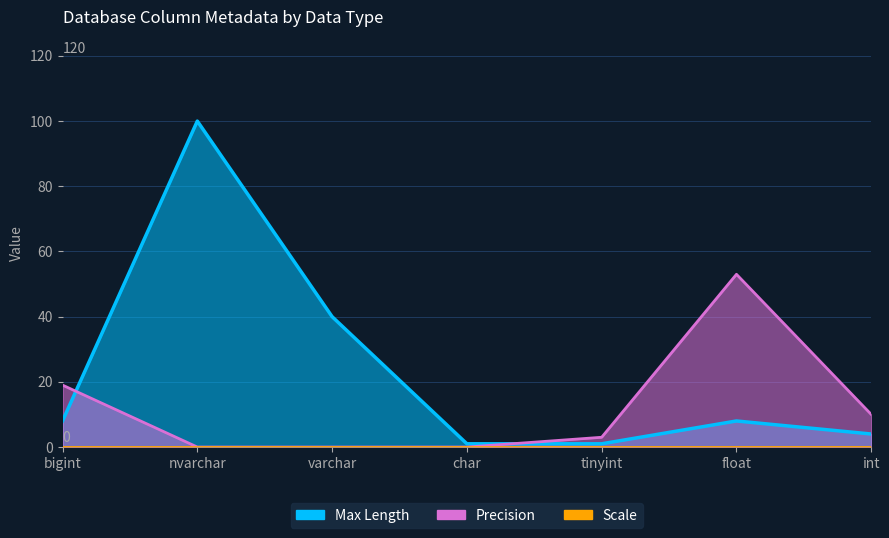

The Precision series shows 19 at bigint. True or false?

True